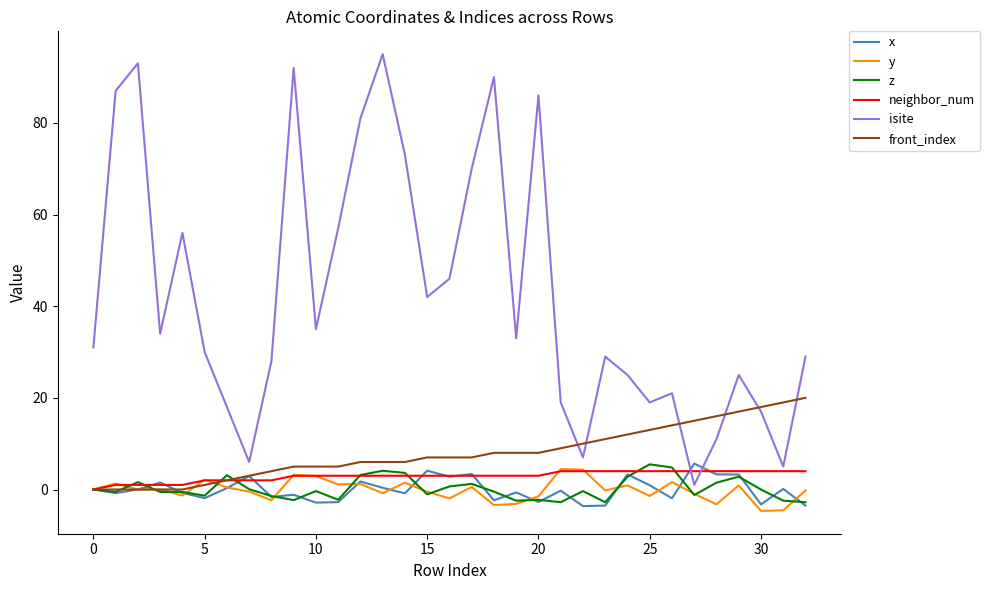

Which series has the widest spread of values?

isite